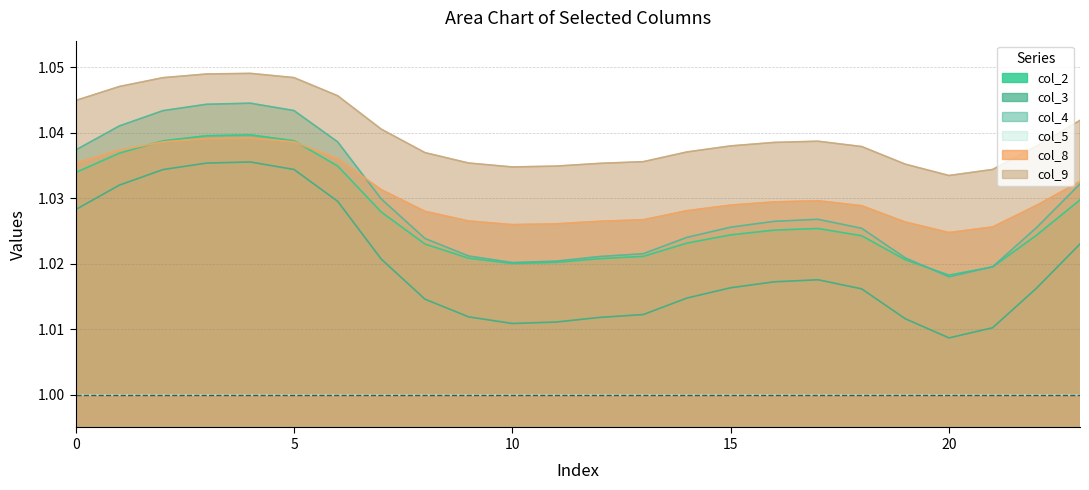

True or false: col_8 and col_3 intersect in this chart.

False